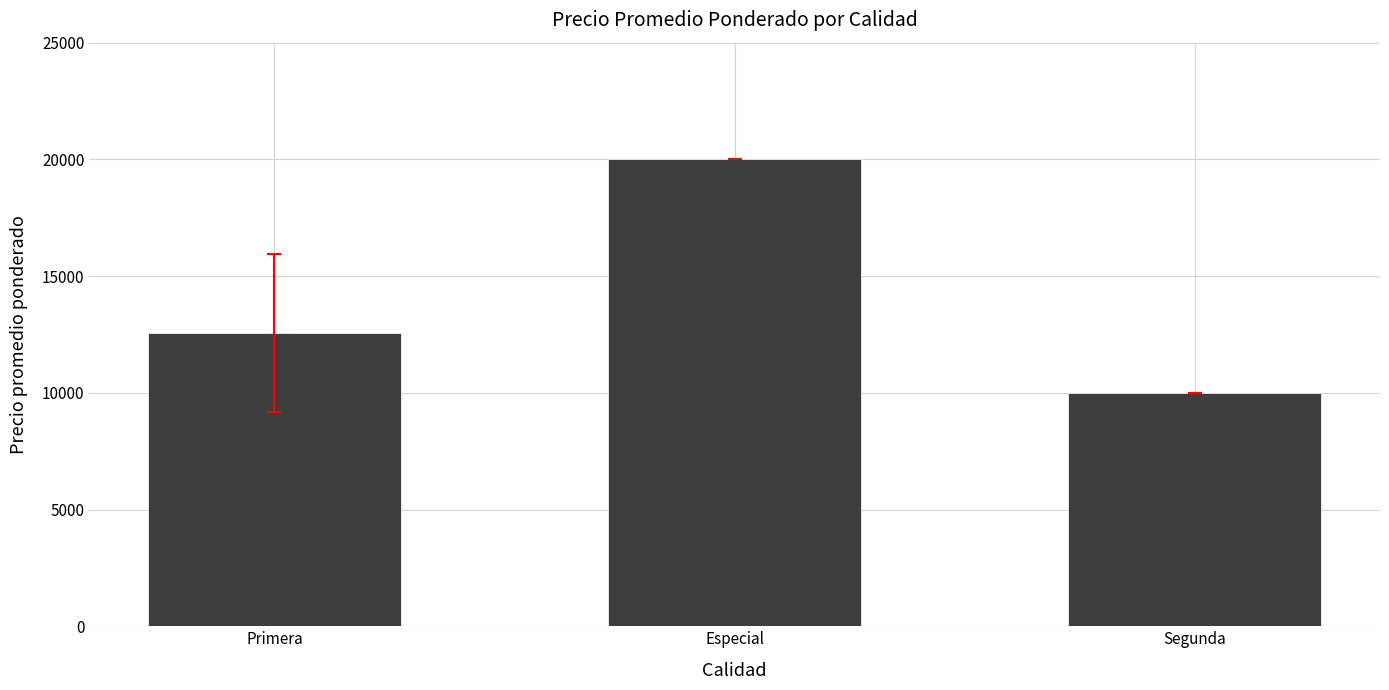

What position from the right is Primera?

3